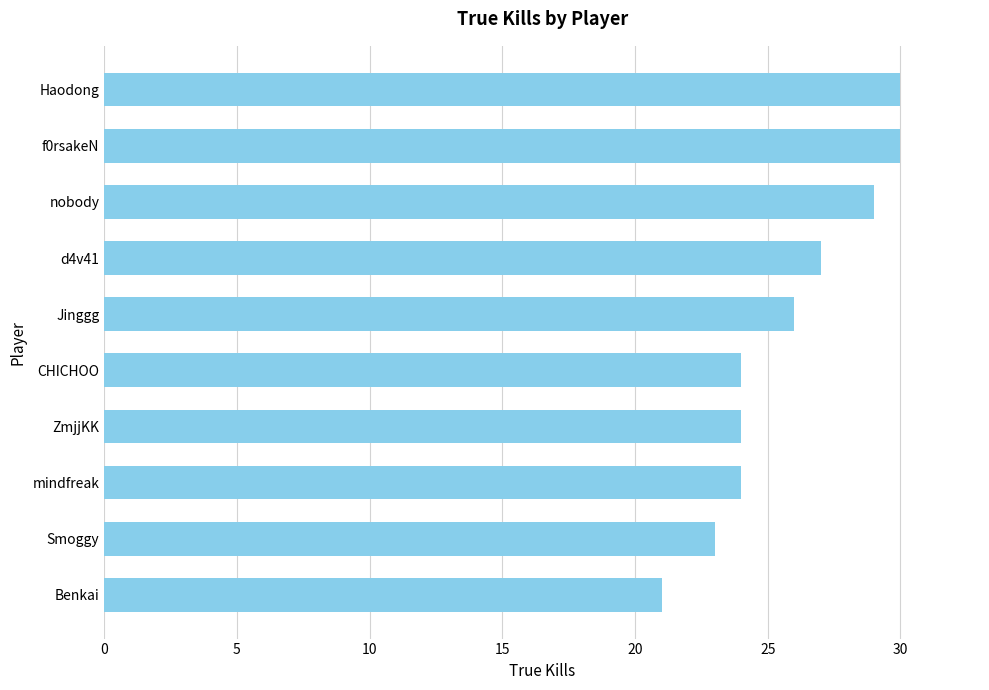

What is the value of the 5th bar from the top?

26